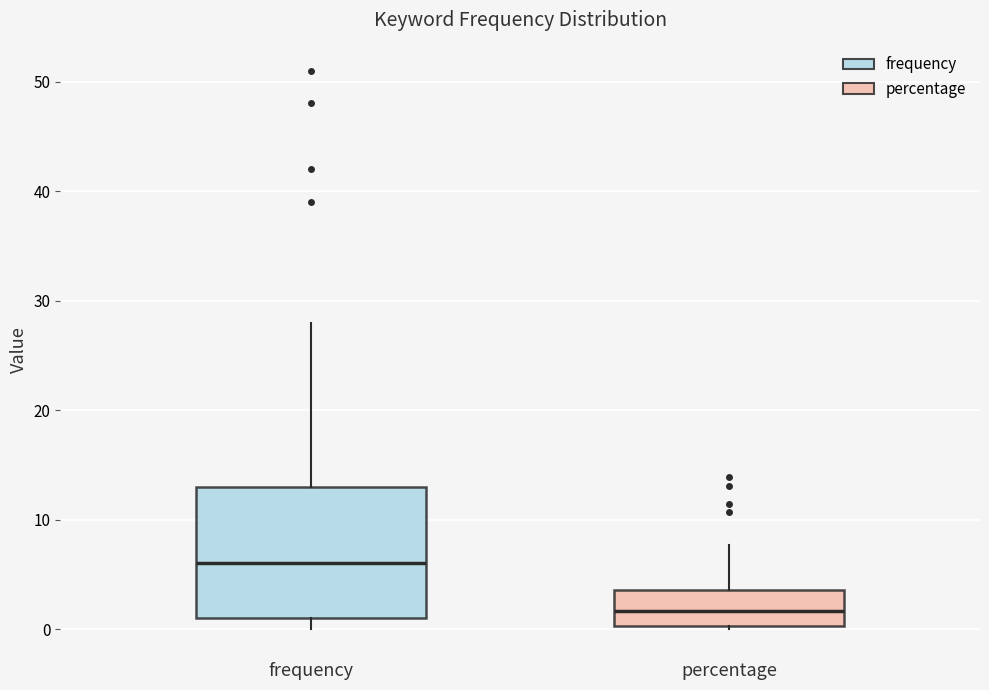

Which box's median line is the highest?

frequency